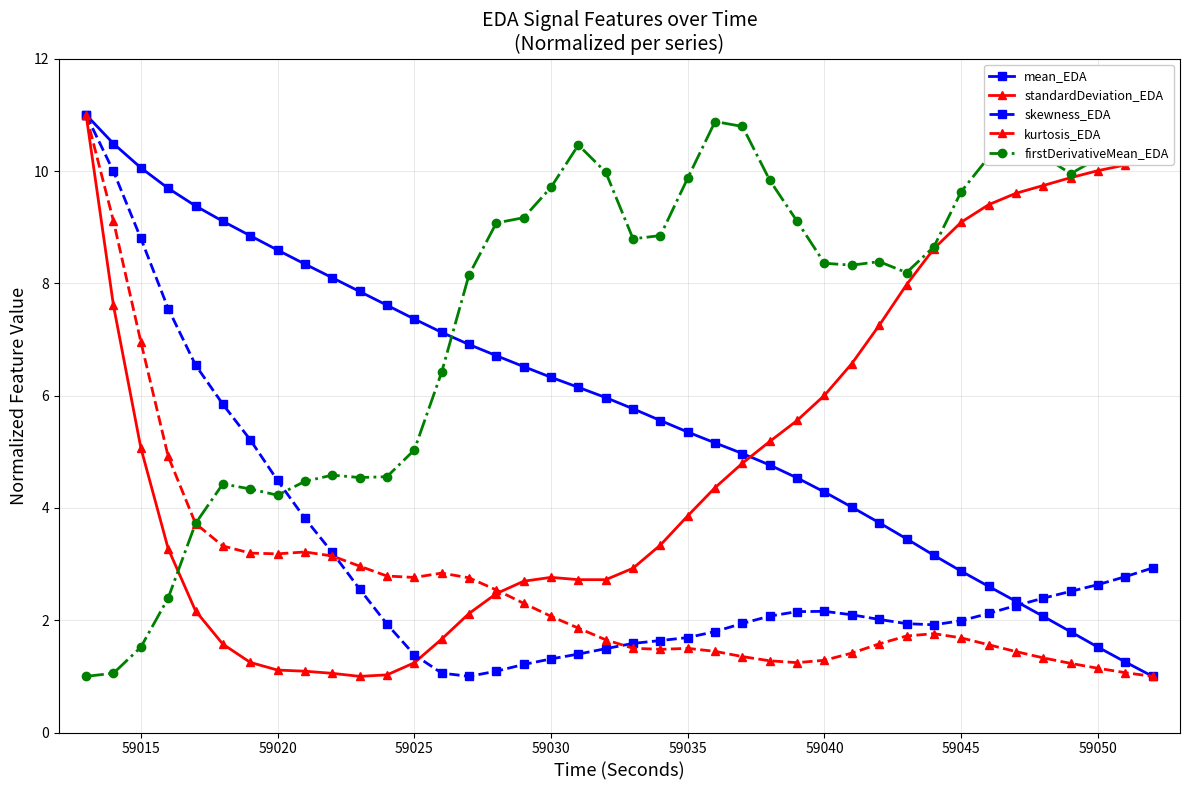

At how many categories does at least one series exceed 6?

40